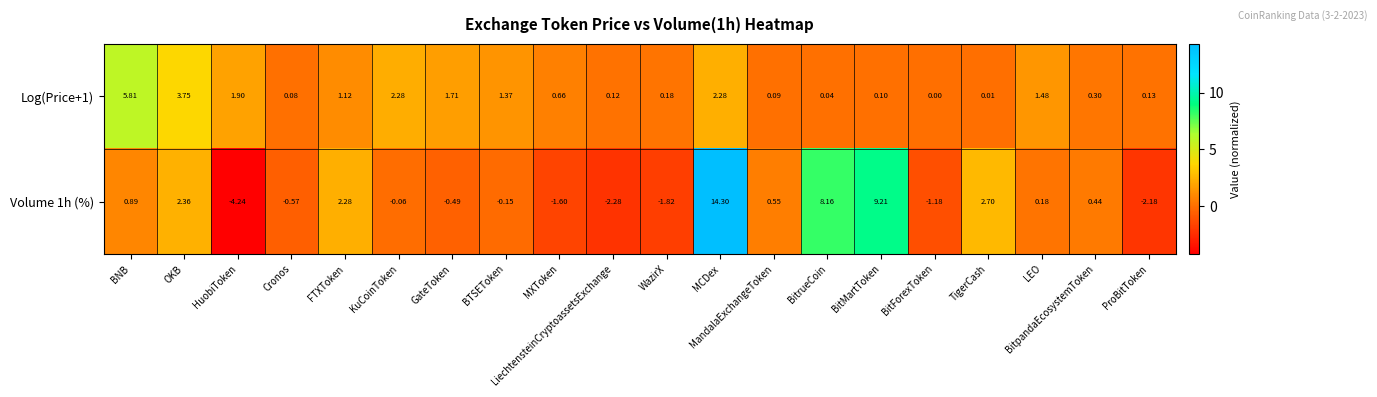

What is the difference between the highest and lowest values at BitpandaEcosystemToken?

0.1